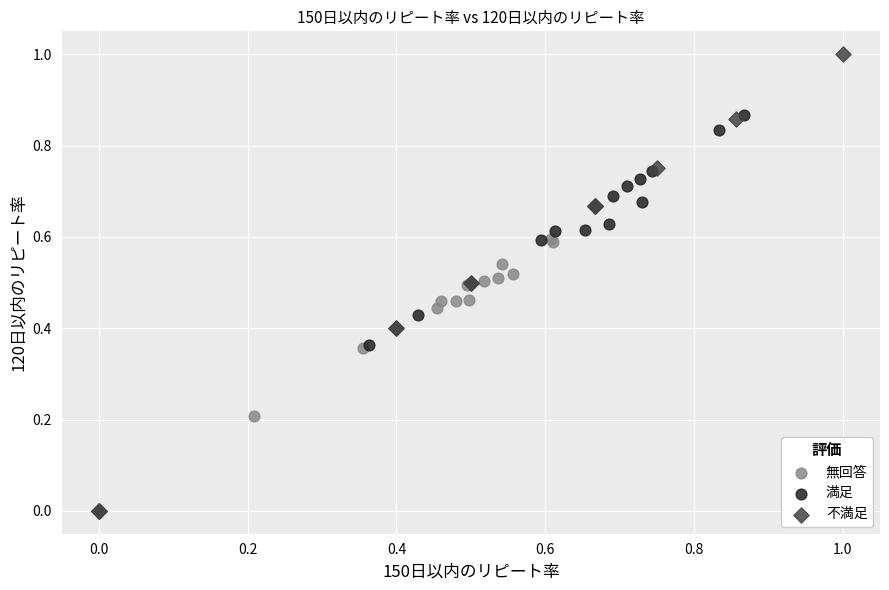

Which series has the widest spread of Y values?

不満足